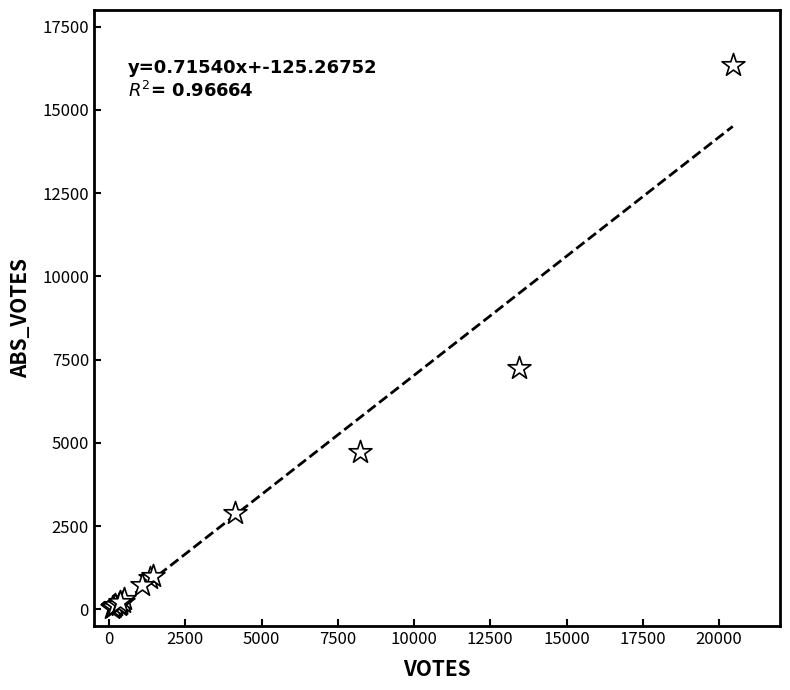

What Y value in the scatter plot is closest to 8201?

7252